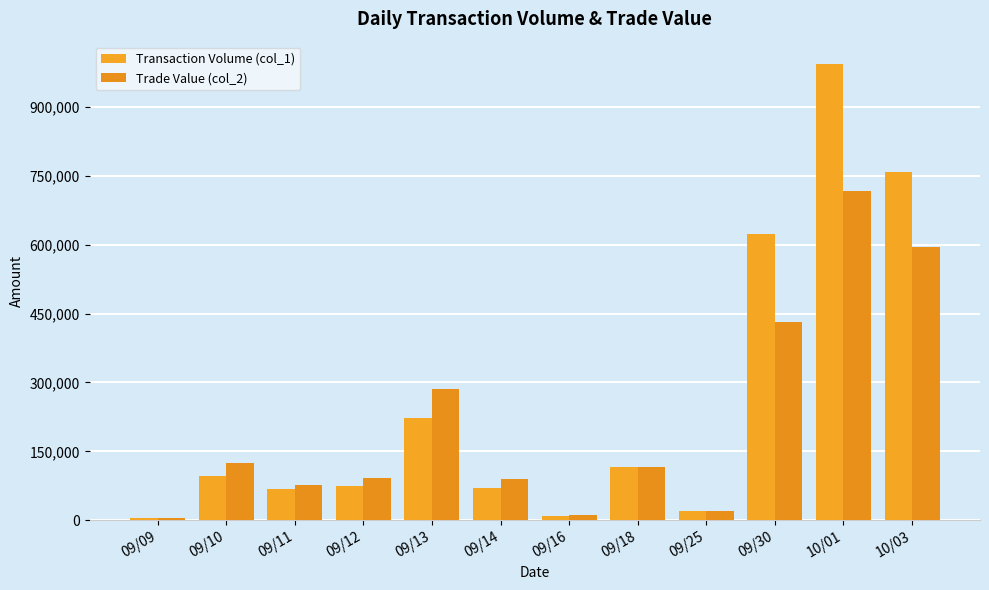

Is the value of Transaction Volume (col_1) at 09/10 greater than the value of Trade Value (col_2) at 09/25?

Yes